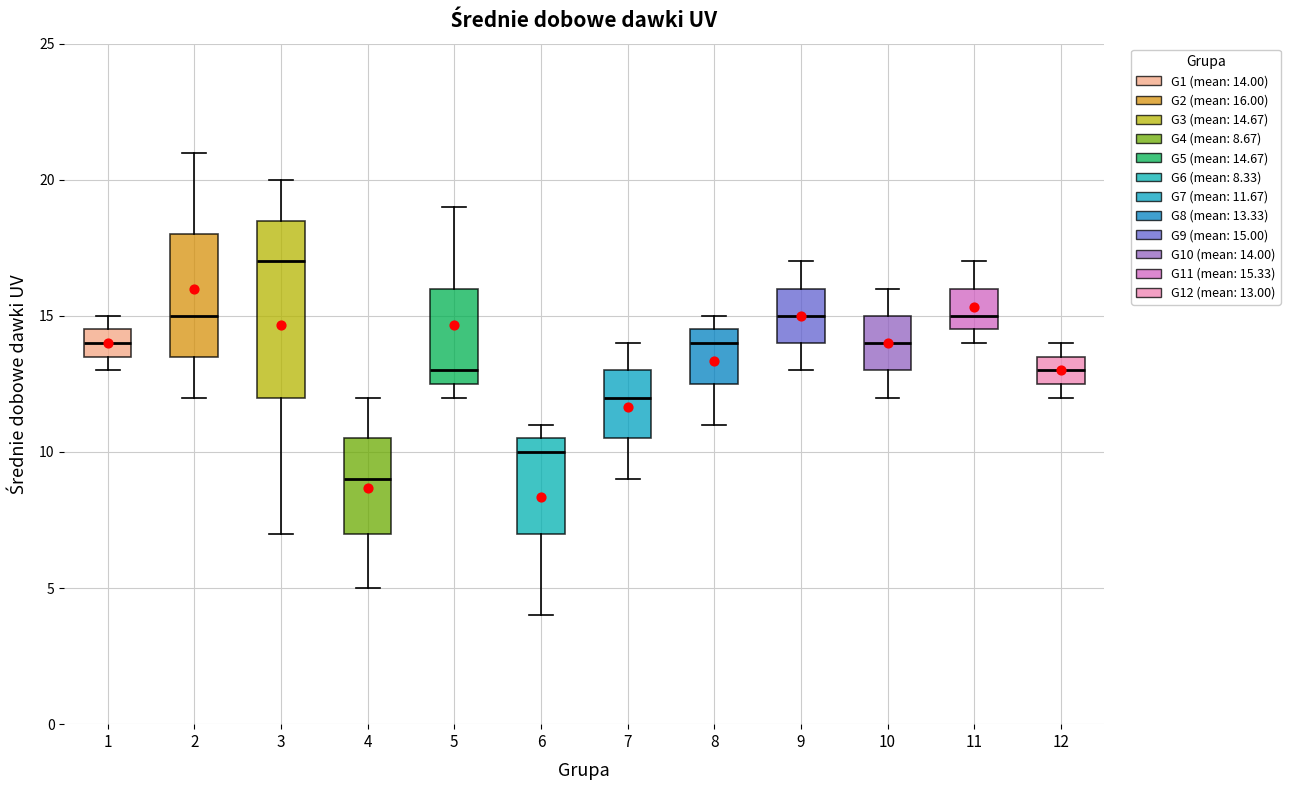

Comparing the boxes themselves (not the whiskers), which one is the tallest?

3